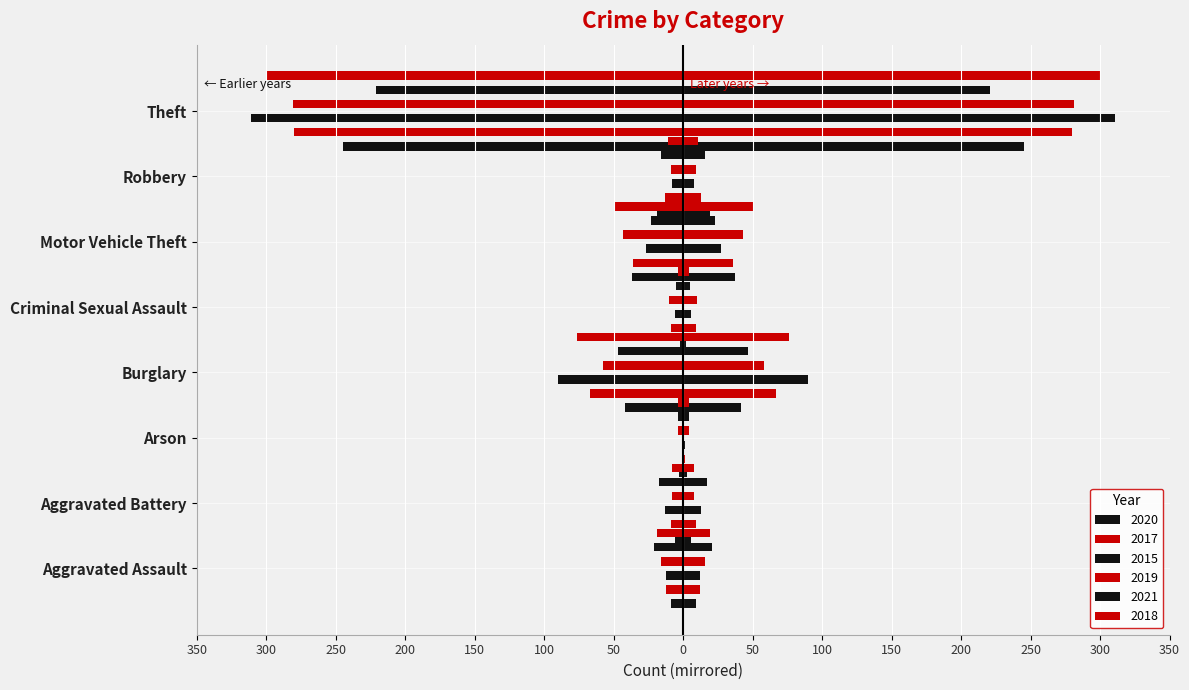

How many bars are there in total?

48